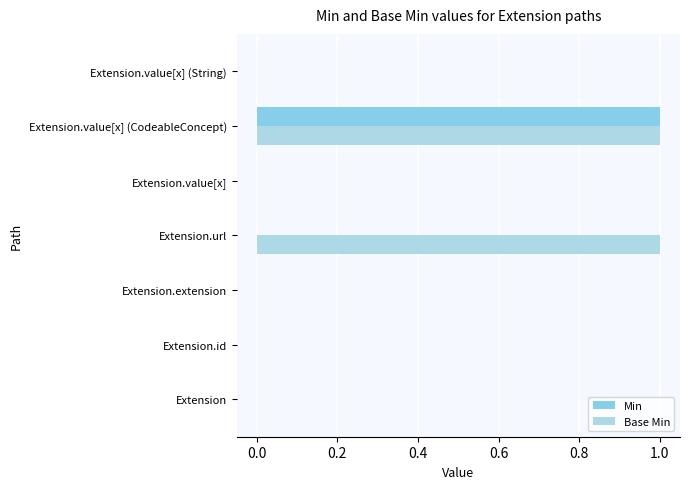

What are all the series names shown in the legend?

Min, Base Min